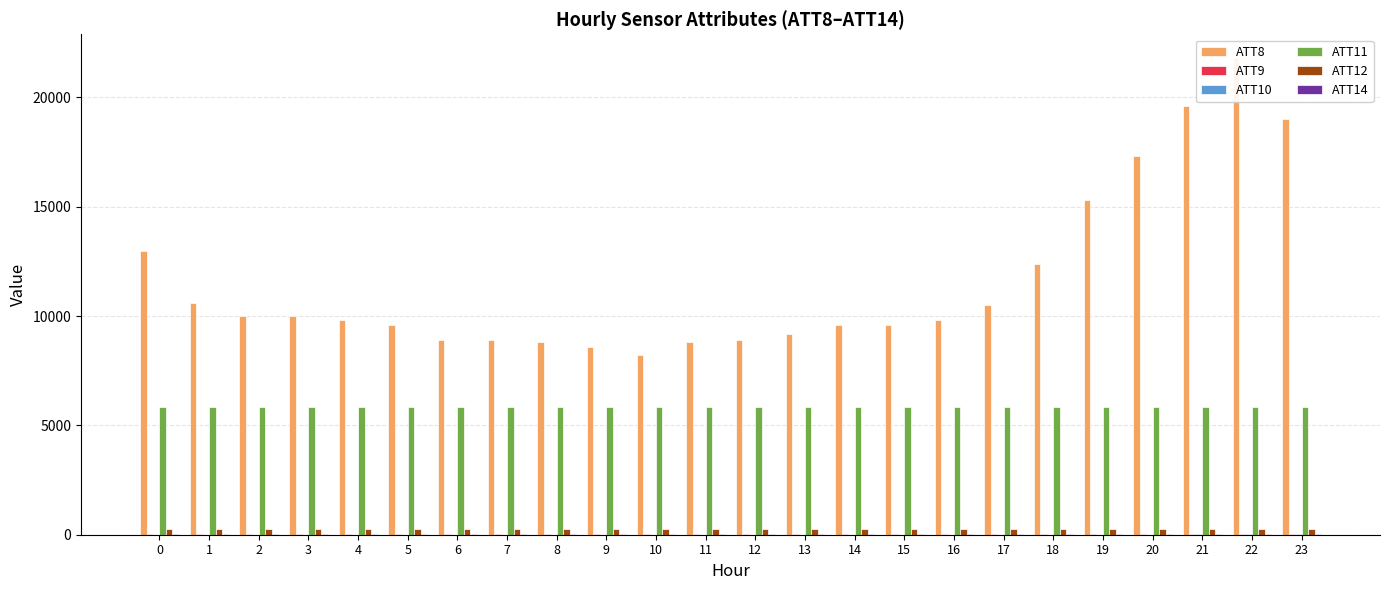

Is it true that ATT12 equals 264.1 at 9?

True